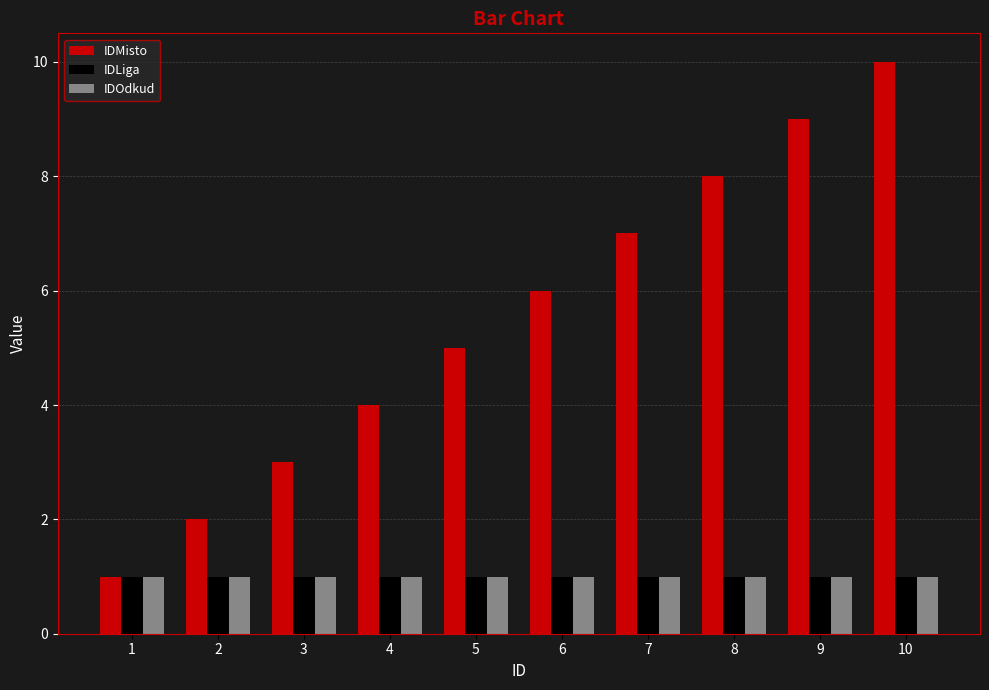

What is the sum of the IDMisto values at 9 and 8?

17